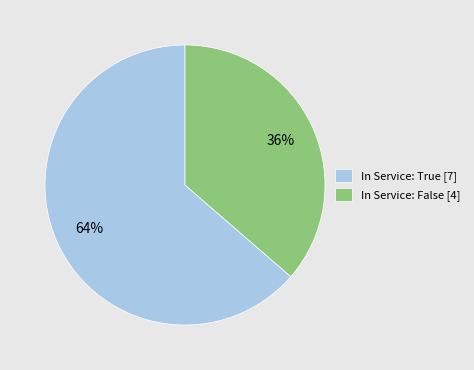

Is In Service: False [4] the majority of the pie?

No